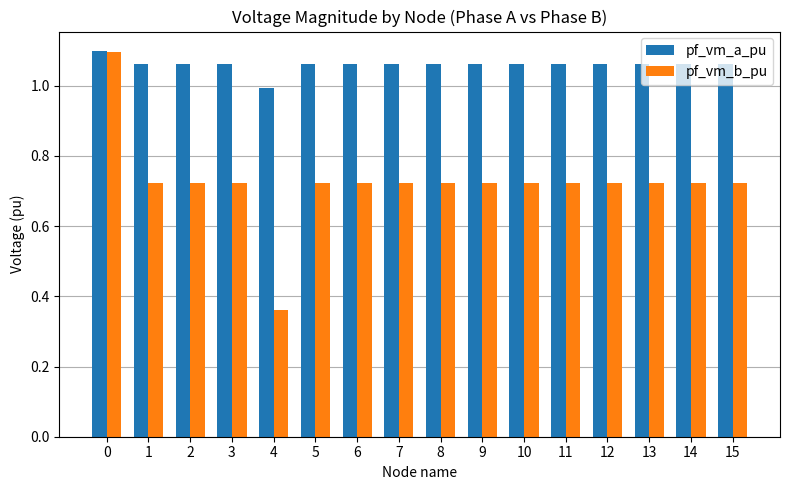

What is the sum of all pf_vm_b_pu values?

11.6